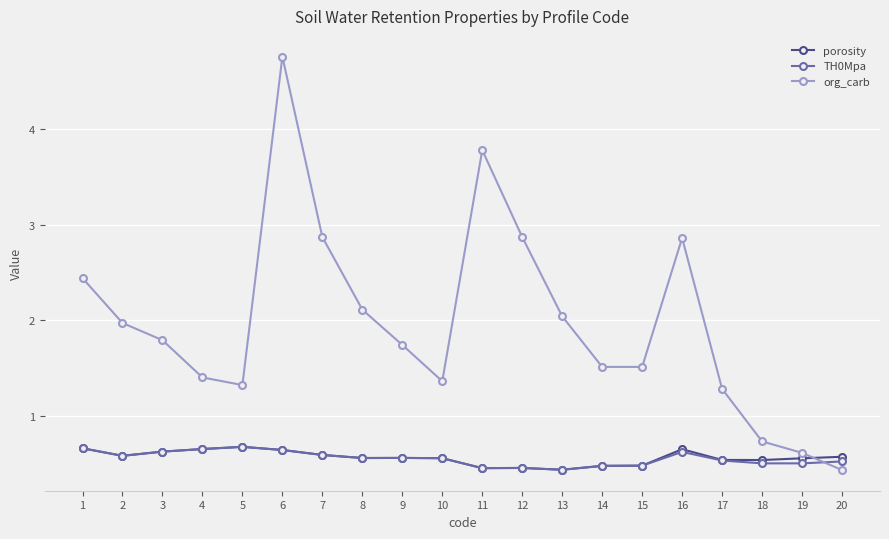

At which category does org_carb reach its first local peak?

6